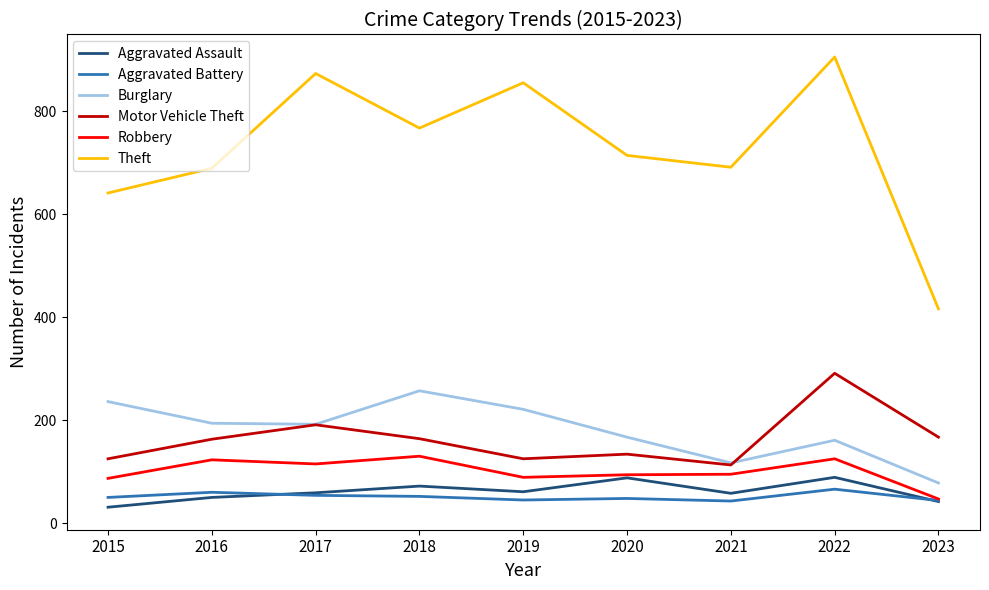

Read the Theft value at 2016.

689